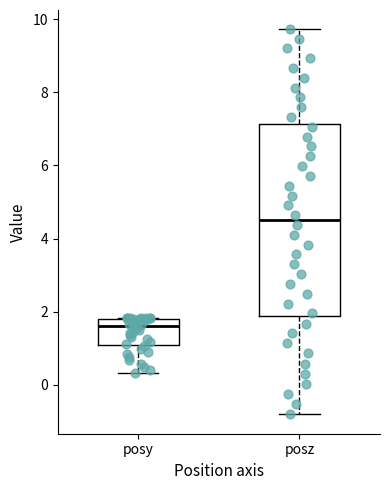

Reading left to right, read every box against the y-axis: the position of its median line, the range the box covers, and the ends of its whiskers. The values are not printed on the chart, so give them approximately, as read against the axis.

posy: median 1.6, box 1.2 to 1.8, whiskers 0.4 to 1.8
posz: median 4.6, box 1.8 to 7.2, whiskers -0.8 to 9.8